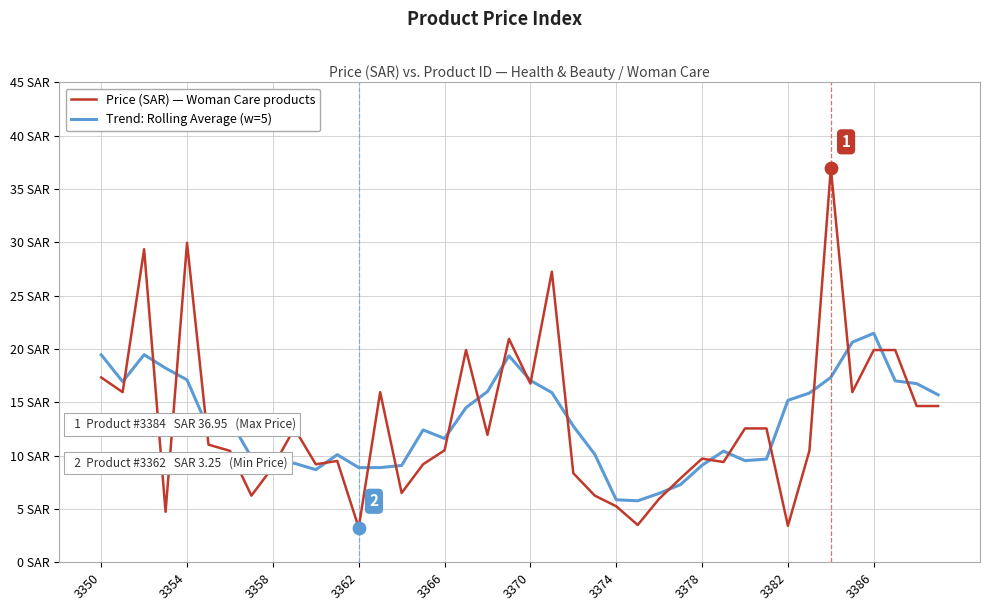

What are all the series names shown in the legend?

Price (SAR) — Woman Care products, Trend: Rolling Average (w=5)